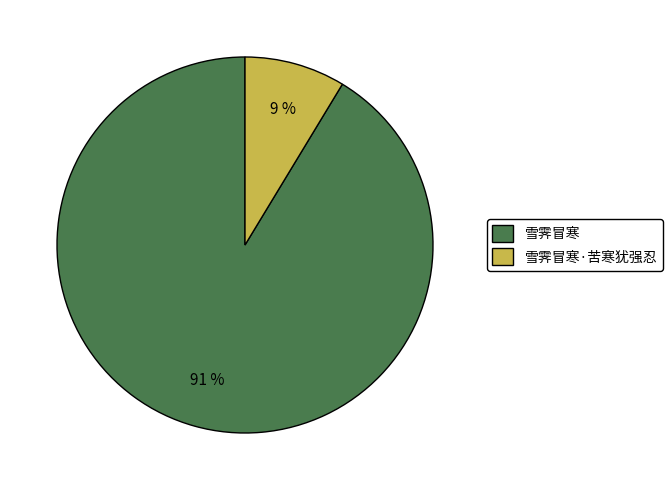

To the nearest percent, what is the combined percentage of 雪霁冒寒 and 雪霁冒寒·苦寒犹强忍?

100%